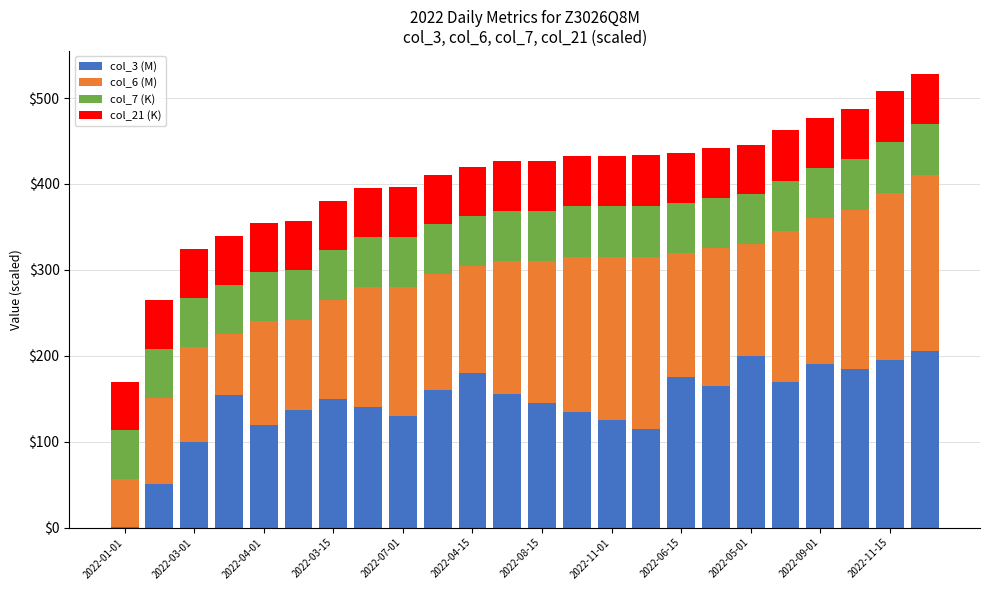

How many distinct data groups are displayed?

4